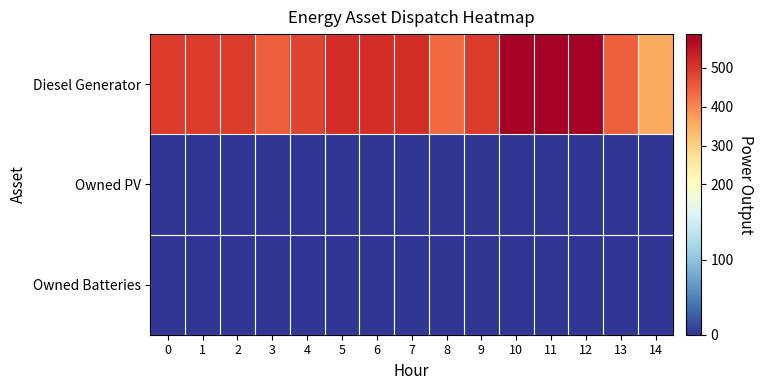

Reading left to right, list all the values displayed in this chart.

Diesel Generator: 0=495	1=495	2=495	3=450	4=483	5=512	6=512	7=512	8=433	9=495	10=587	11=587	12=587	13=450	14=355
Owned PV: 0=0	1=0	2=0	3=0	4=0	5=0	6=0	7=0	8=0	9=0	10=0	11=0	12=0	13=0	14=0
Owned Batteries: 0=0	1=0	2=0	3=0	4=0	5=0	6=0	7=0	8=0	9=0	10=0	11=0	12=0	13=0	14=0